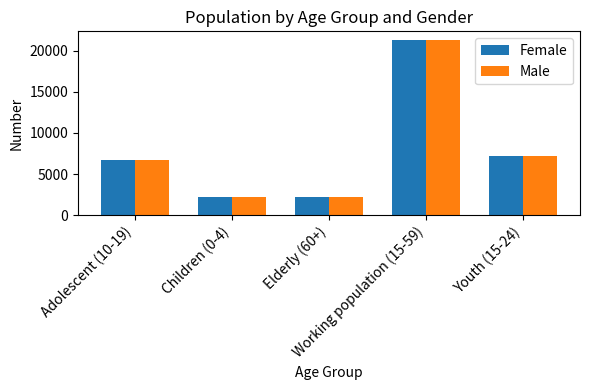

True or false: Male has a value of 29799 at Working population (15-59).

False